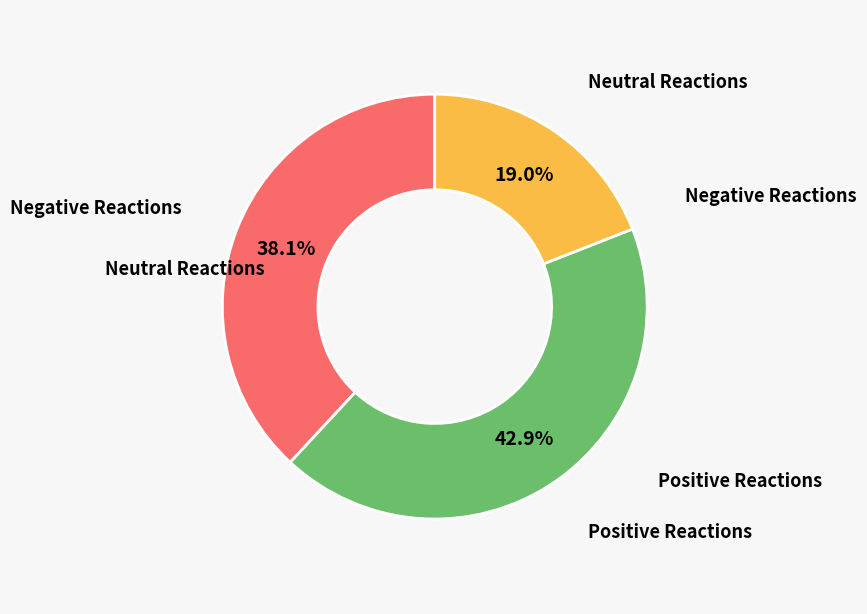

How many segments does this pie chart have?

3